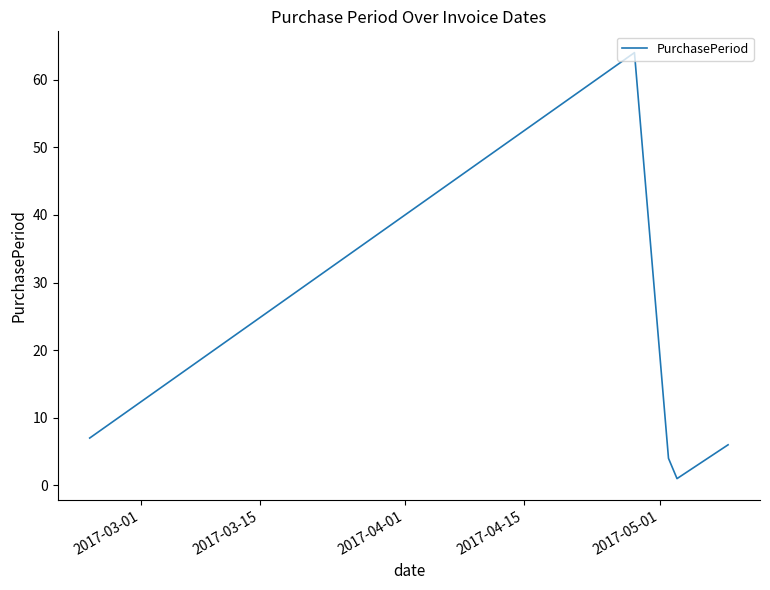

What is the greatest value displayed?

64